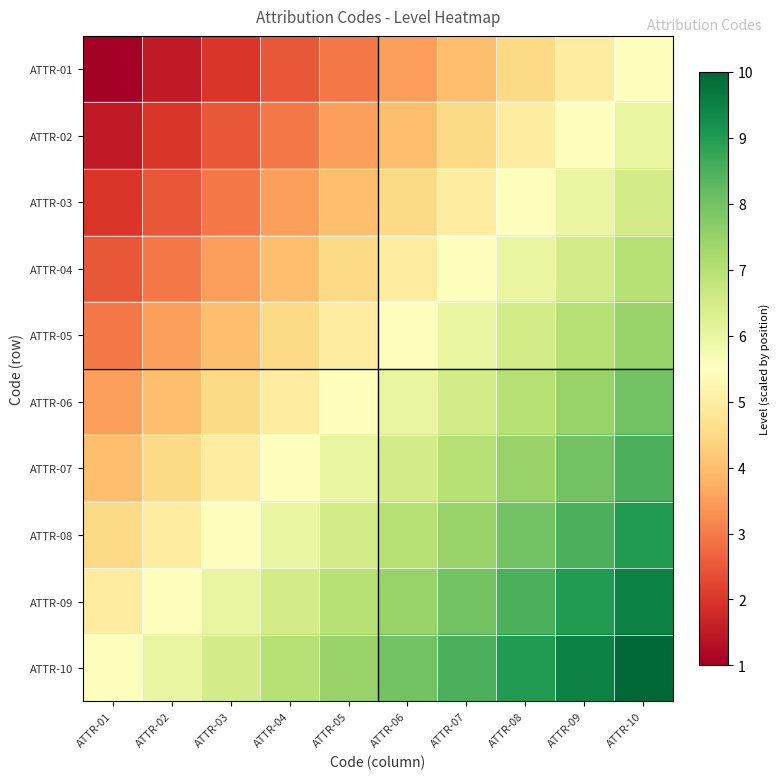

Which series has the largest total across all categories?

ATTR-10